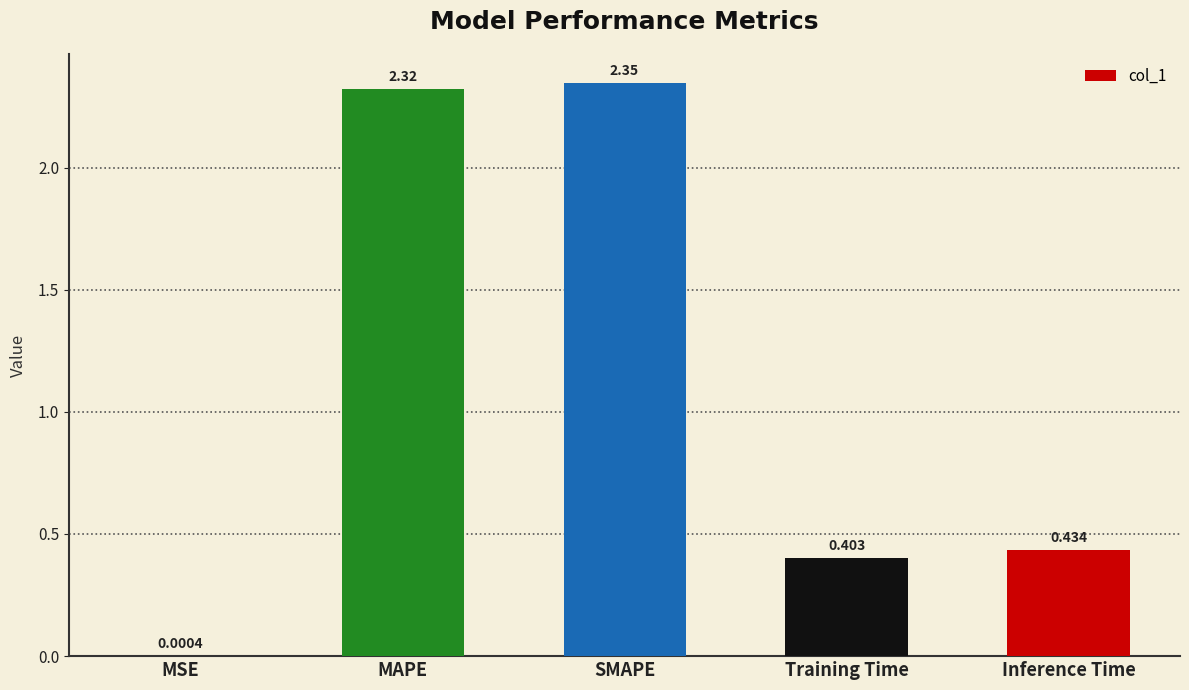

Between Inference Time and Training Time, which is larger?

Inference Time